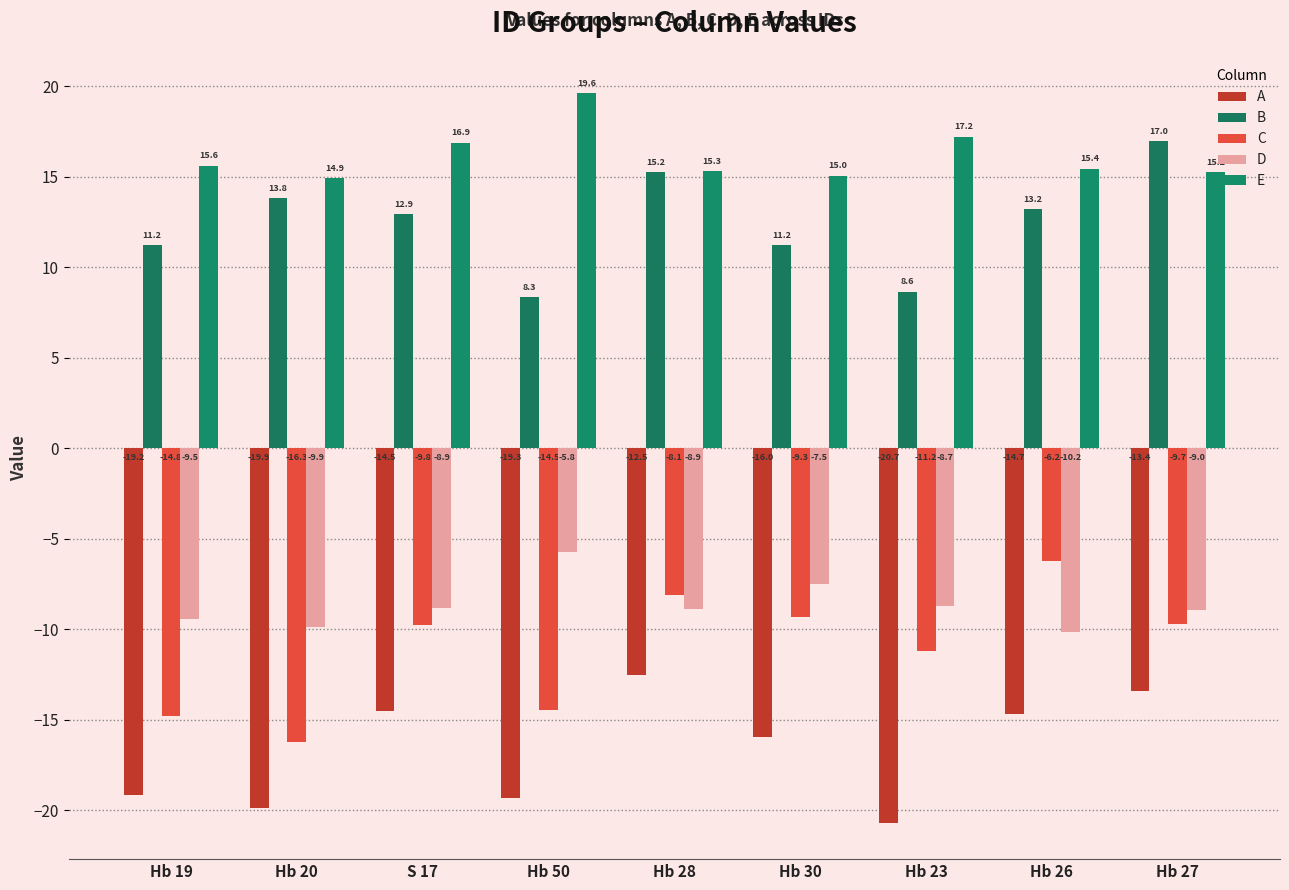

What is the sum of the E values at Hb 50 and Hb 28?

34.9